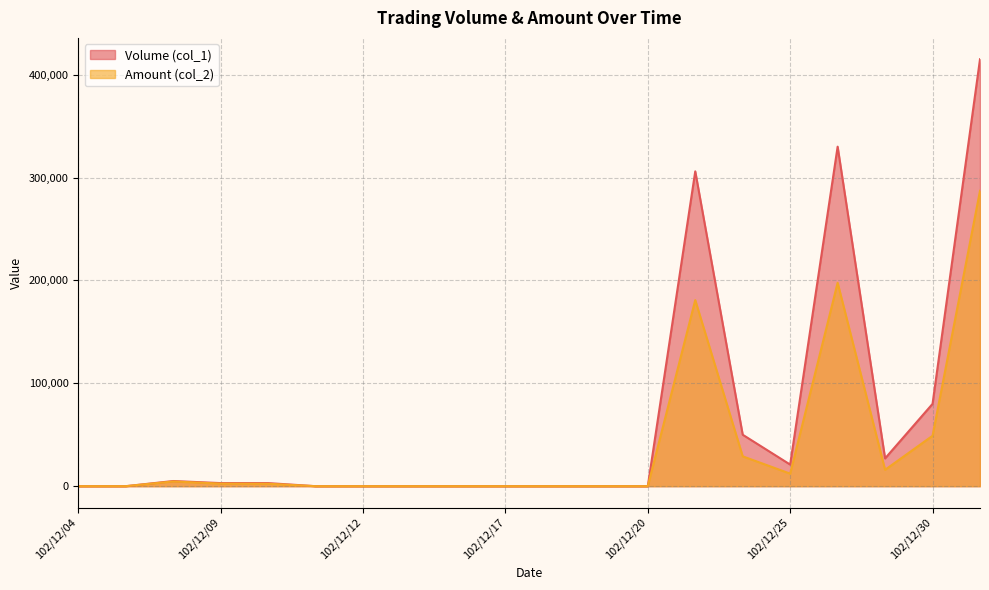

What is the difference between the maximum and minimum values in the Amount (col_2) series?

287110